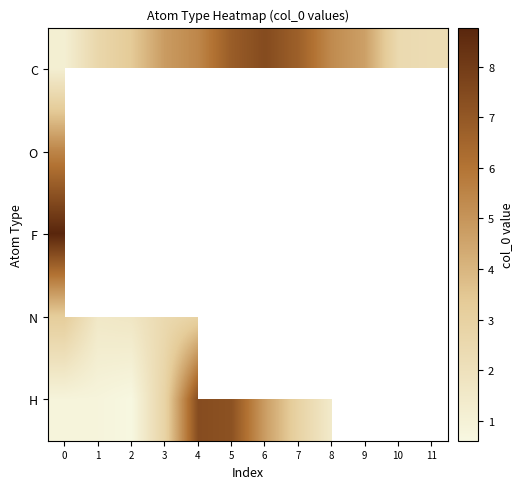

Count the number of categories in the chart.

12